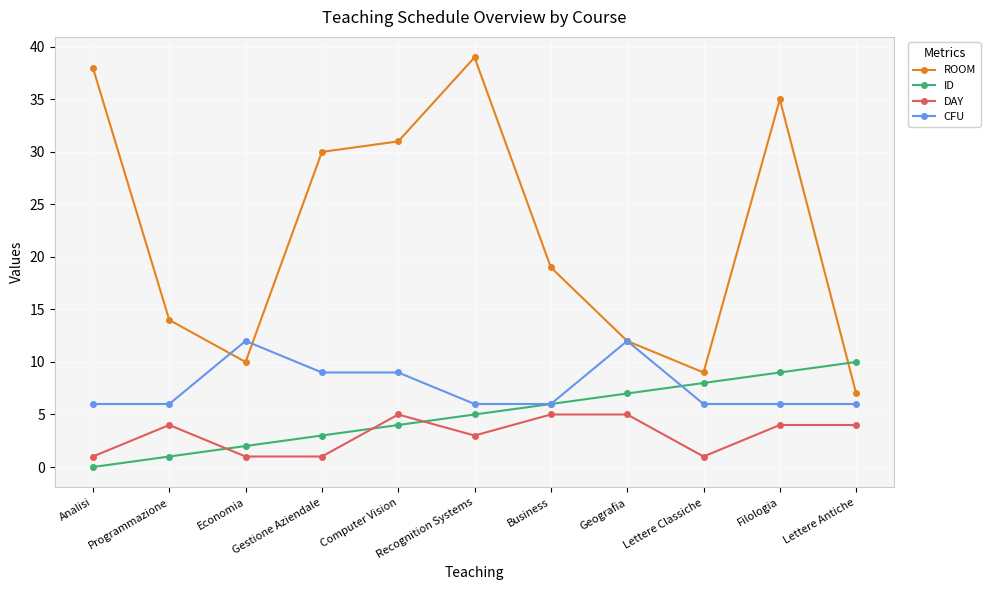

Reading right to left, extract all data points from this chart.

ROOM: Lettere Antiche=7	Filologia=35	Lettere Classiche=9	Geografia=12	Business=19	Recognition Systems=39	Computer Vision=31	Gestione Aziendale=30	Economia=10	Programmazione=14	Analisi=38
ID: Lettere Antiche=10	Filologia=9	Lettere Classiche=8	Geografia=7	Business=6	Recognition Systems=5	Computer Vision=4	Gestione Aziendale=3	Economia=2	Programmazione=1	Analisi=0
DAY: Lettere Antiche=4	Filologia=4	Lettere Classiche=1	Geografia=5	Business=5	Recognition Systems=3	Computer Vision=5	Gestione Aziendale=1	Economia=1	Programmazione=4	Analisi=1
CFU: Lettere Antiche=6	Filologia=6	Lettere Classiche=6	Geografia=12	Business=6	Recognition Systems=6	Computer Vision=9	Gestione Aziendale=9	Economia=12	Programmazione=6	Analisi=6